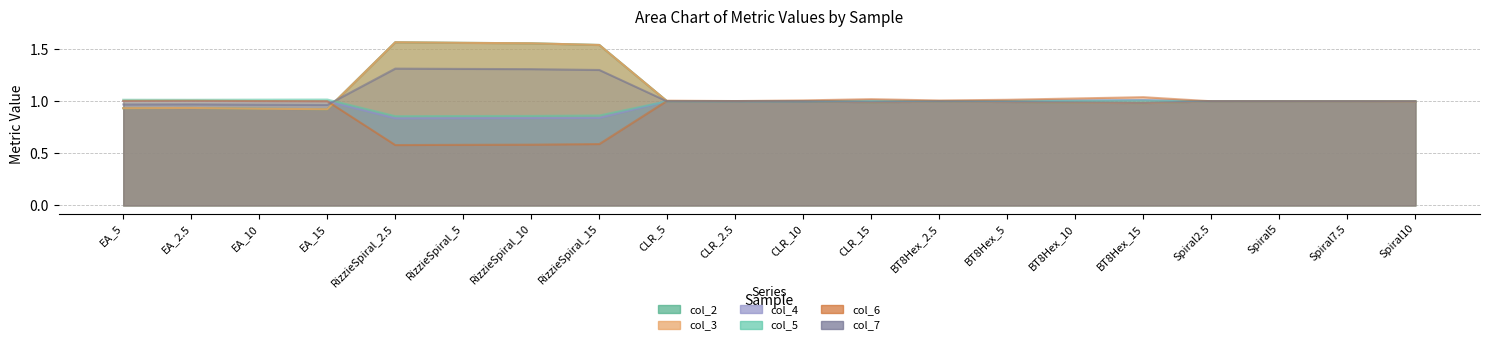

What is the difference between the col_6 values at RizzieSpiral_15 and Spiral7.5?

0.4